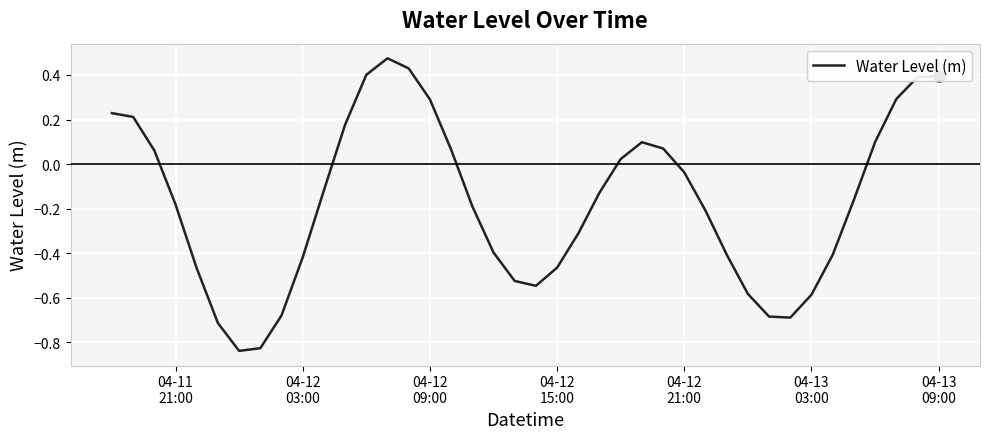

How many values are above zero?

16